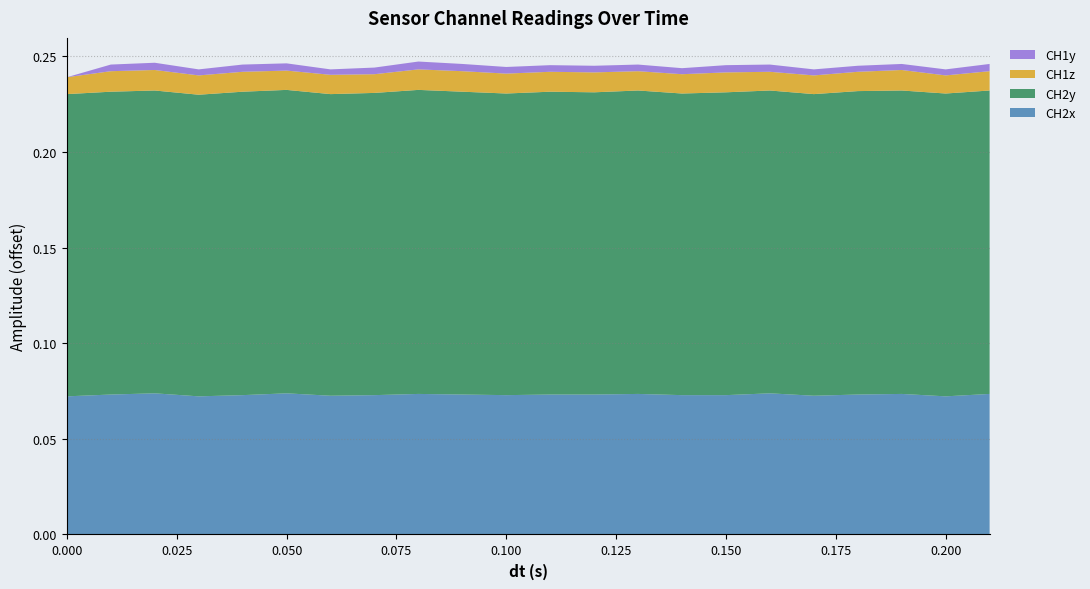

Reading right to left, extract all data points from this chart.

CH2x: 0.21=0.1	0.2=0.1	0.19=0.1	0.18=0.1	0.17=0.1	0.16=0.1	0.15=0.1	0.14=0.1	0.13=0.1	0.12=0.1	0.11=0.1	0.1=0.1	0.09=0.1	0.08=0.1	0.07=0.1	0.06=0.1	0.05=0.1	0.04=0.1	0.03=0.1	0.02=0.1	0.01=0.1	0.0=0.1
CH2y: 0.21=0.2	0.2=0.2	0.19=0.2	0.18=0.2	0.17=0.2	0.16=0.2	0.15=0.2	0.14=0.2	0.13=0.2	0.12=0.2	0.11=0.2	0.1=0.2	0.09=0.2	0.08=0.2	0.07=0.2	0.06=0.2	0.05=0.2	0.04=0.2	0.03=0.2	0.02=0.2	0.01=0.2	0.0=0.2
CH1z: 0.21=0.0	0.2=0.0	0.19=0.0	0.18=0.0	0.17=0.0	0.16=0.0	0.15=0.0	0.14=0.0	0.13=0.0	0.12=0.0	0.11=0.0	0.1=0.0	0.09=0.0	0.08=0.0	0.07=0.0	0.06=0.0	0.05=0.0	0.04=0.0	0.03=0.0	0.02=0.0	0.01=0.0	0.0=0.0
CH1y: 0.21=-0.0	0.2=-0.0	0.19=-0.0	0.18=-0.0	0.17=-0.0	0.16=-0.0	0.15=-0.0	0.14=-0.0	0.13=-0.0	0.12=-0.0	0.11=-0.0	0.1=-0.0	0.09=-0.0	0.08=-0.0	0.07=-0.0	0.06=-0.0	0.05=-0.0	0.04=-0.0	0.03=-0.0	0.02=-0.0	0.01=-0.0	0.0=-0.0